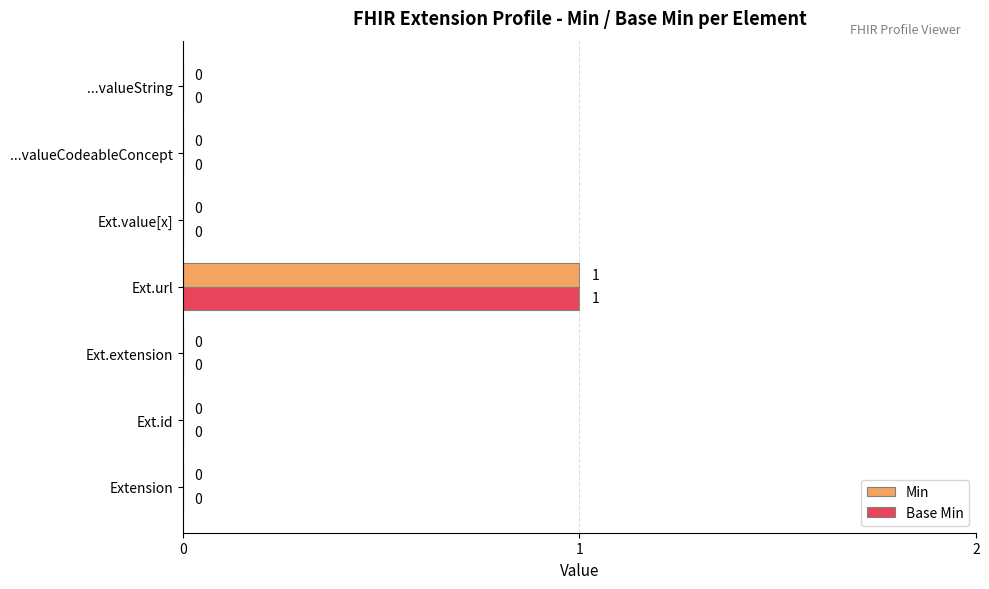

Which category has the highest value in the Min series?

Ext.url